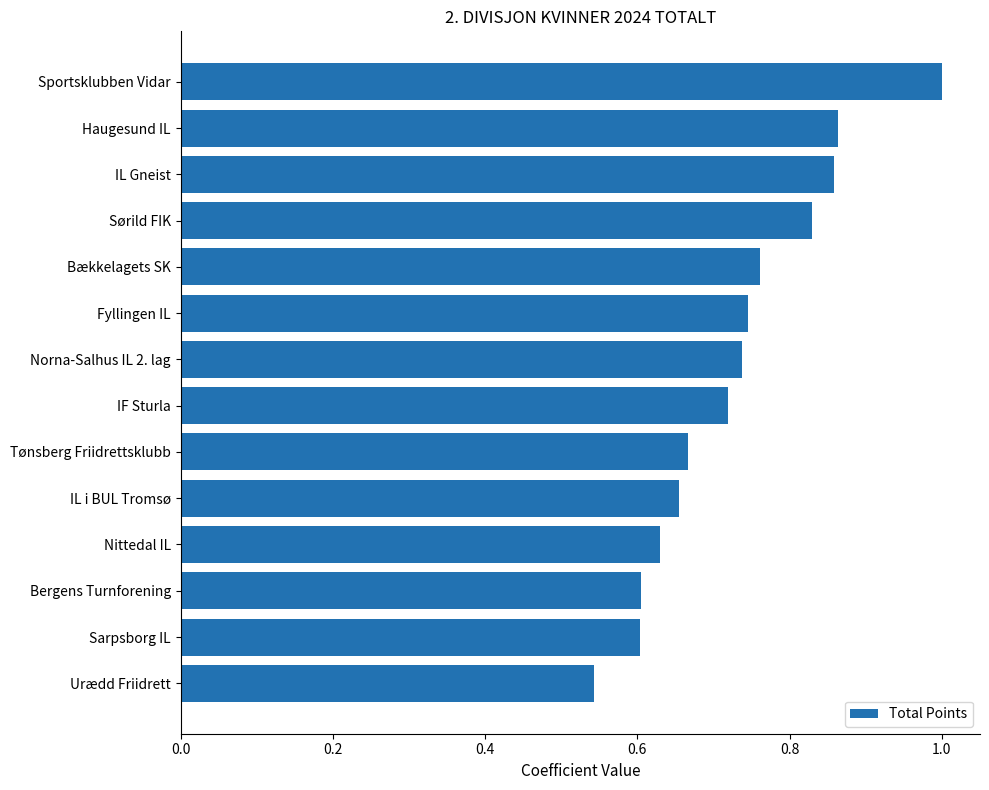

What is the greatest value displayed?

1.0